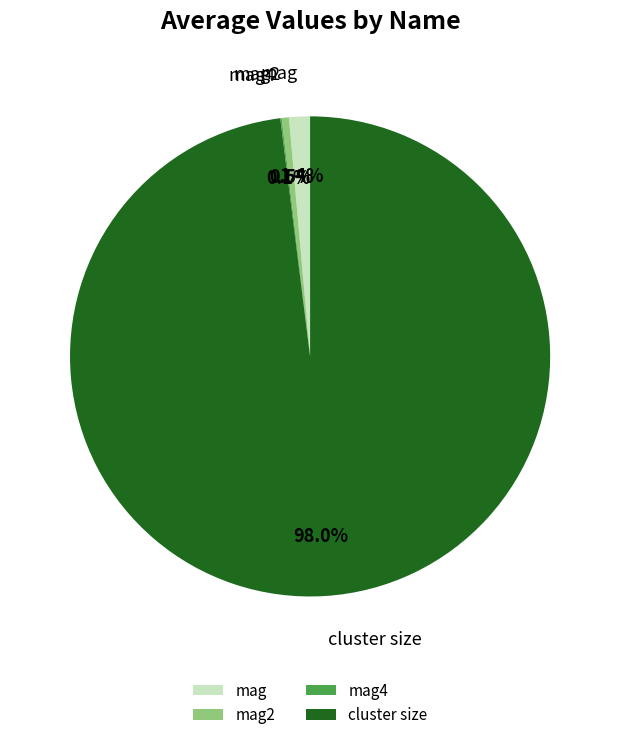

What is the largest slice in the pie chart?

cluster size